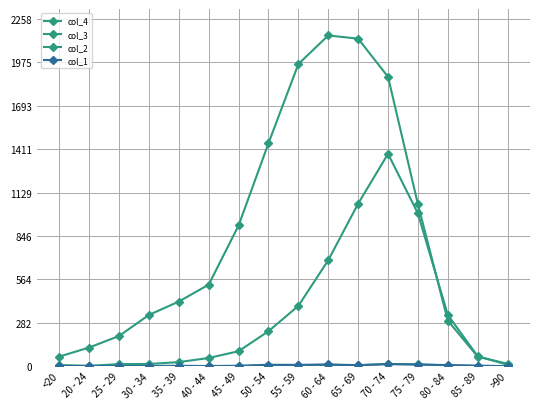

Reading left to right, what are all the values shown in this chart?

col_4: <20=7	20 - 24=2	25 - 29=13	30 - 34=14	35 - 39=26	40 - 44=53	45 - 49=97	50 - 54=227	55 - 59=392	60 - 64=689	65 - 69=1057	70 - 74=1381	75 - 79=993	80 - 84=333	85 - 89=64	>90=9
col_3: <20=62	20 - 24=121	25 - 29=196	30 - 34=333	35 - 39=420	40 - 44=530	45 - 49=915	50 - 54=1450	55 - 59=1965	60 - 64=2151	65 - 69=2130	70 - 74=1882	75 - 79=1053	80 - 84=296	85 - 89=62	>90=15
col_2: <20=1	20 - 24=0	25 - 29=0	30 - 34=2	35 - 39=1	40 - 44=1	45 - 49=1	50 - 54=3	55 - 59=6	60 - 64=8	65 - 69=6	70 - 74=14	75 - 79=12	80 - 84=4	85 - 89=1	>90=0
col_1: <20=0	20 - 24=1	25 - 29=0	30 - 34=0	35 - 39=2	40 - 44=0	45 - 49=2	50 - 54=9	55 - 59=8	60 - 64=11	65 - 69=6	70 - 74=13	75 - 79=10	80 - 84=7	85 - 89=3	>90=0